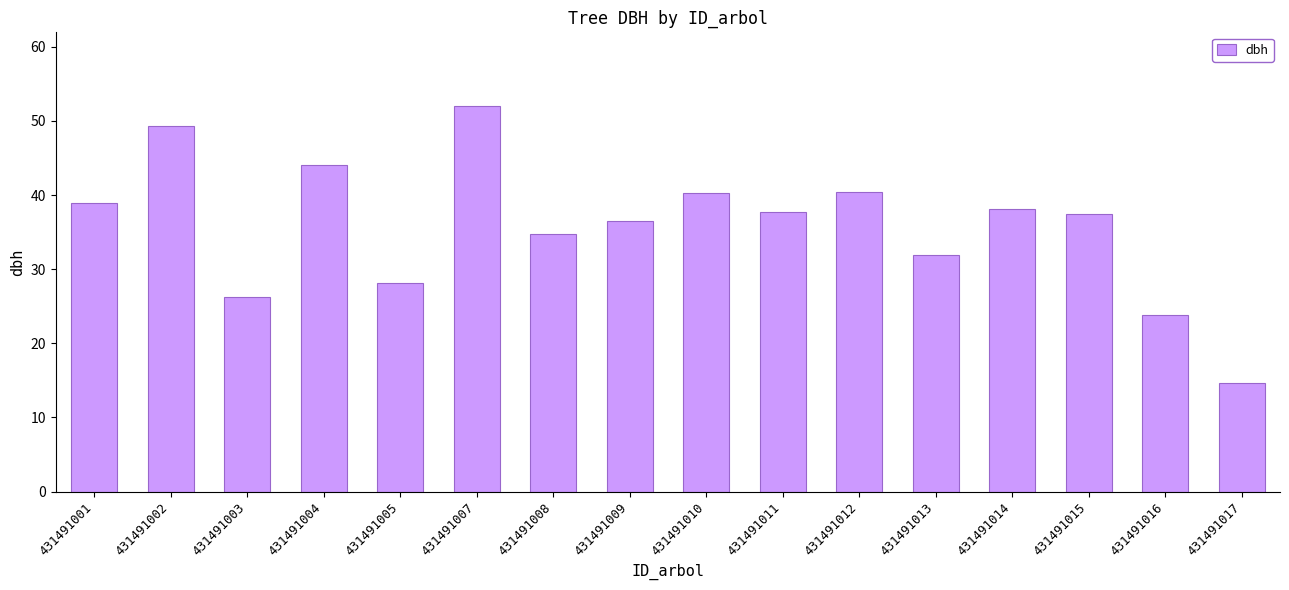

What is the difference between the values at 431491009 and 431491017?

21.8